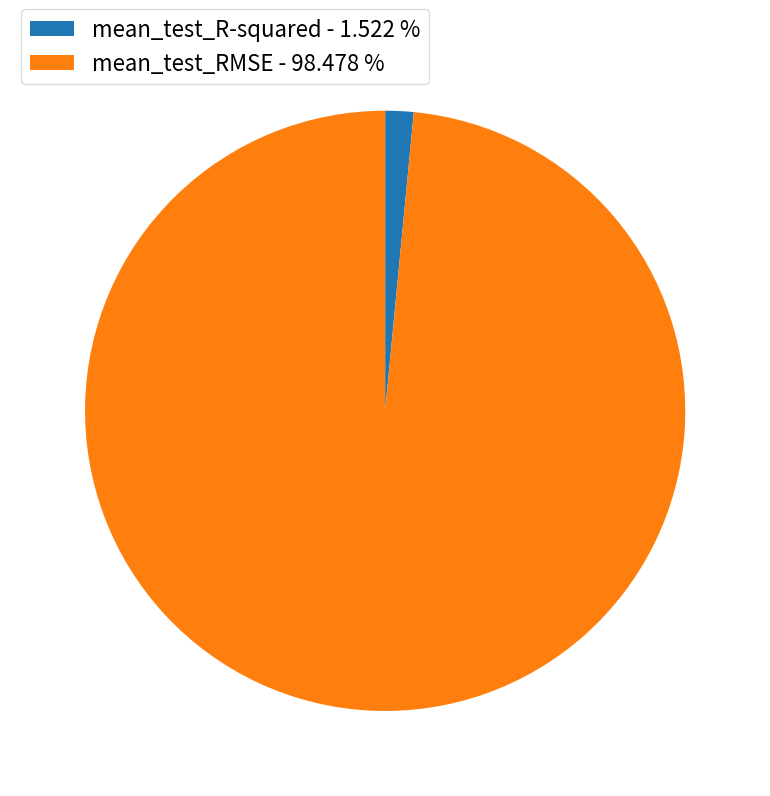

How many segments does this pie chart have?

2